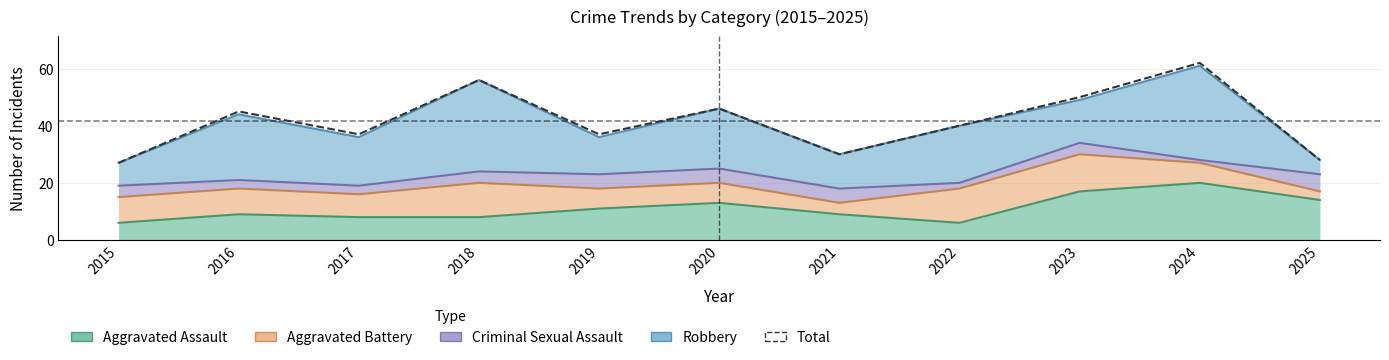

Where does the data first go above 40?

2016